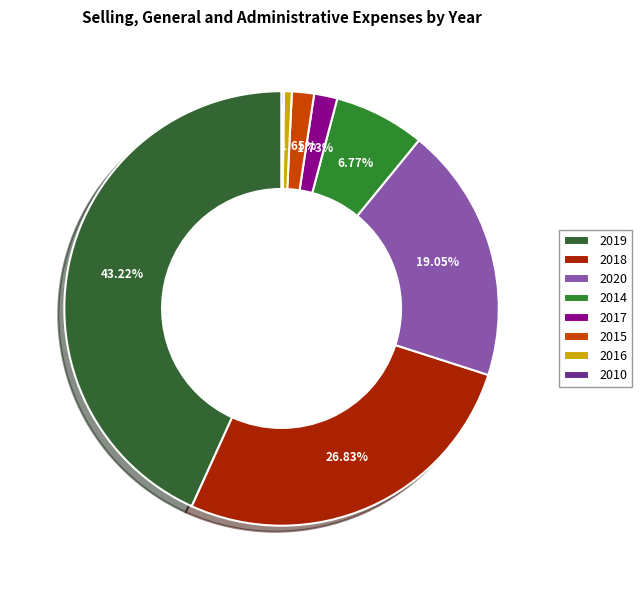

Is it true that 2016 is 1% of the pie?

True